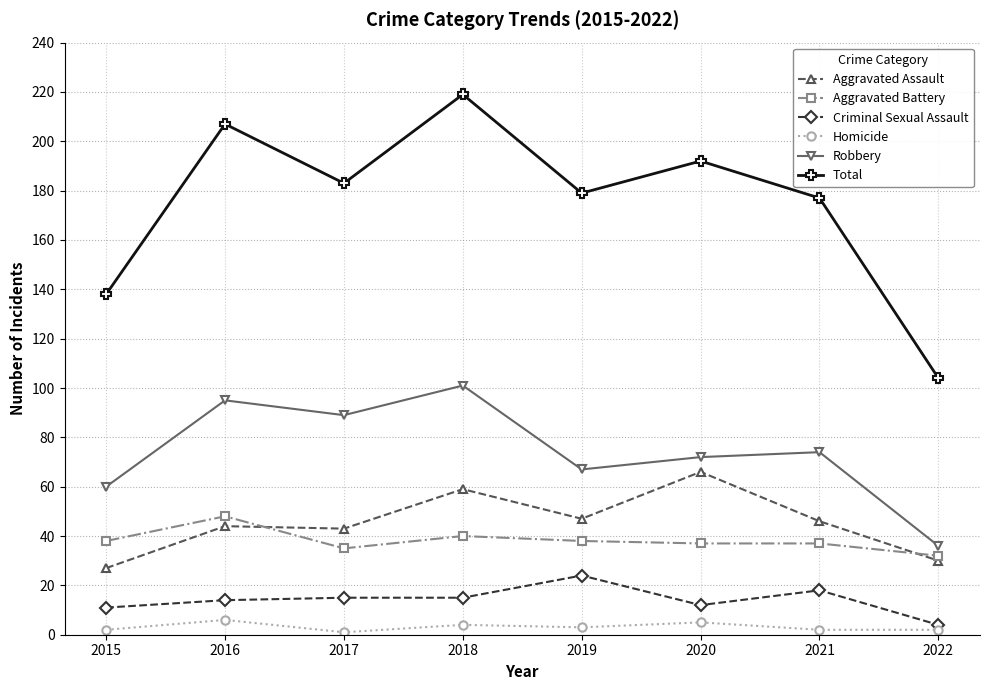

Is it true that Aggravated Assault equals 31 at 2019?

False